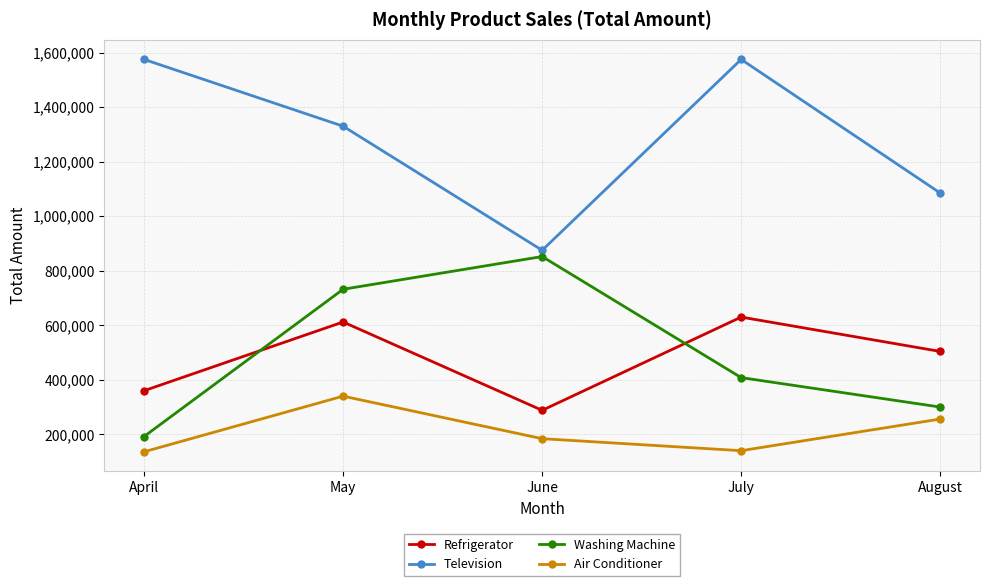

How many data points does each series have?

5